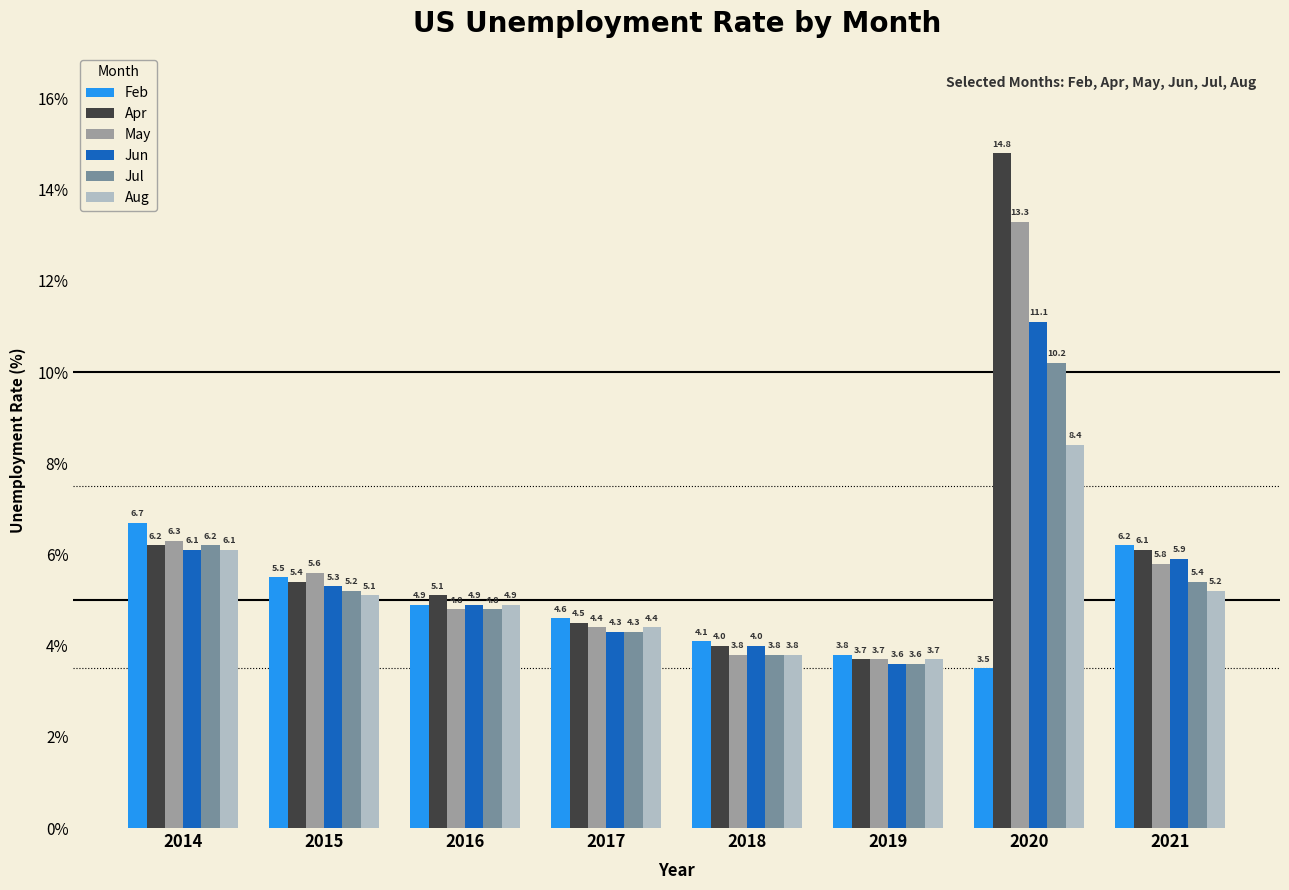

What is the average value of the May series?

6.0